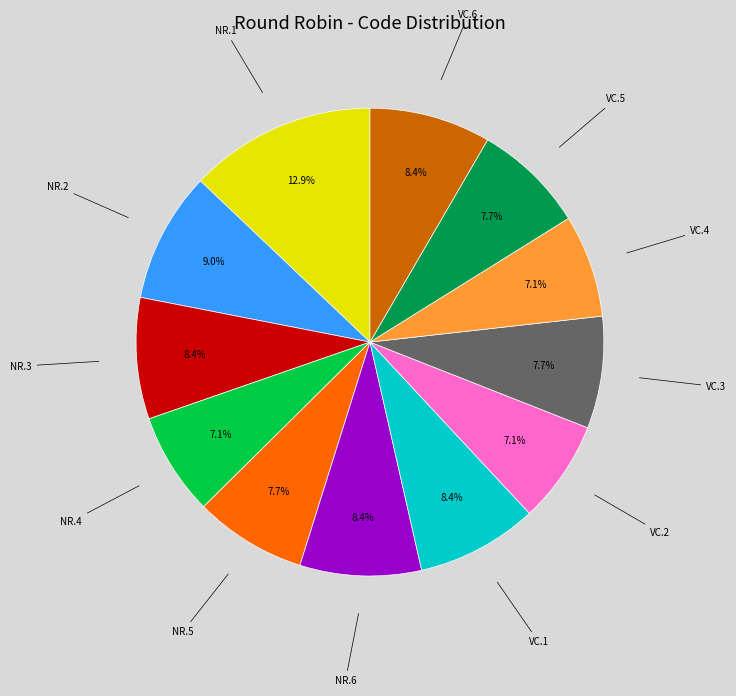

Does any single category account for the majority?

No